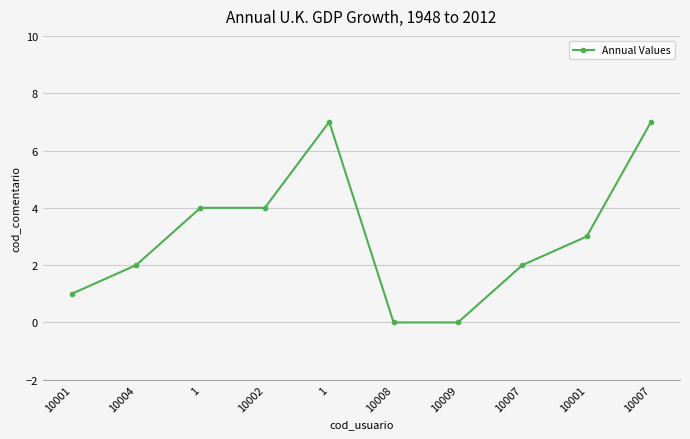

What is the difference between the maximum and minimum values?

7